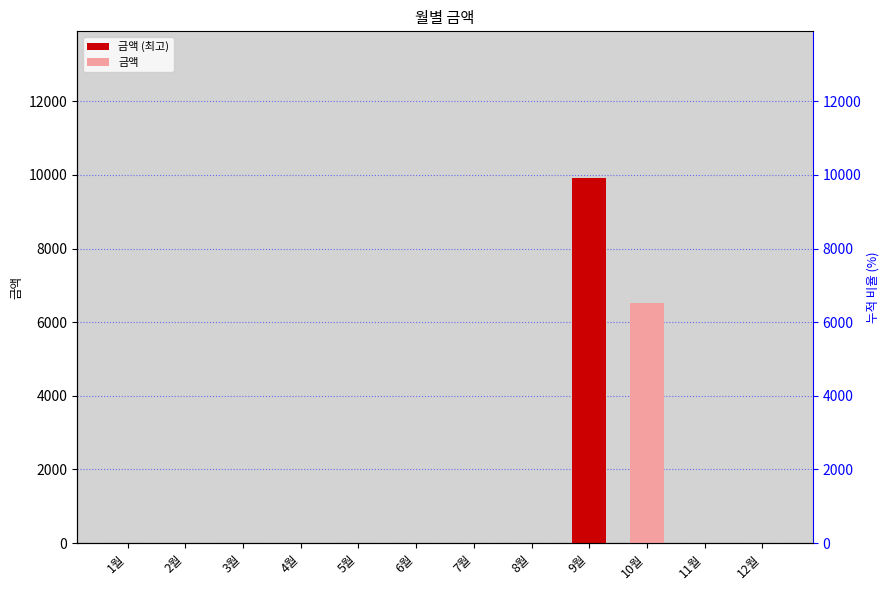

Between 8월 and 4월, which is larger?

8월